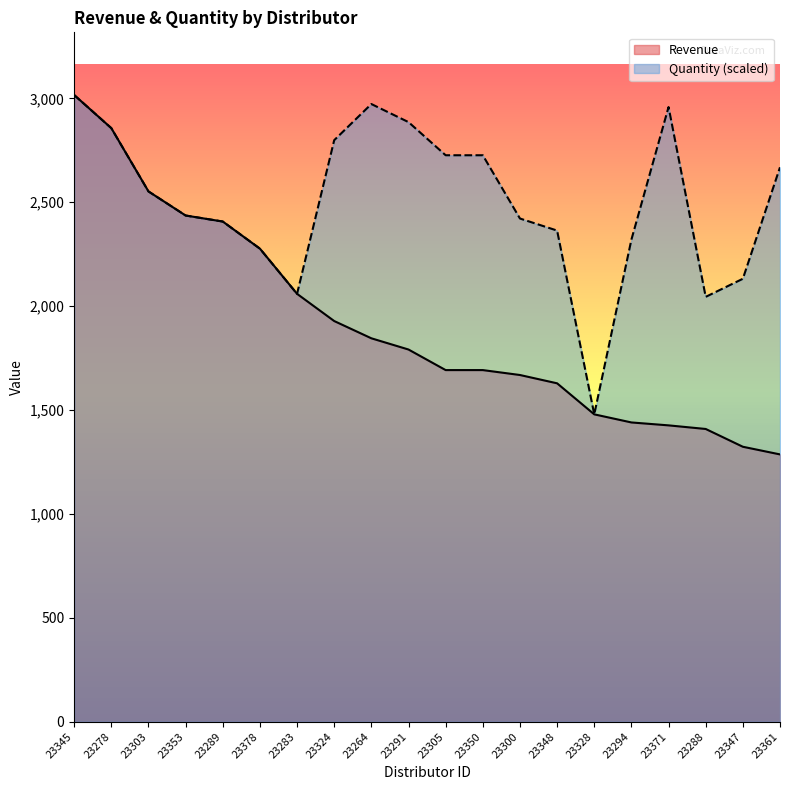

Between 23303 and 23328, which is larger?

23303